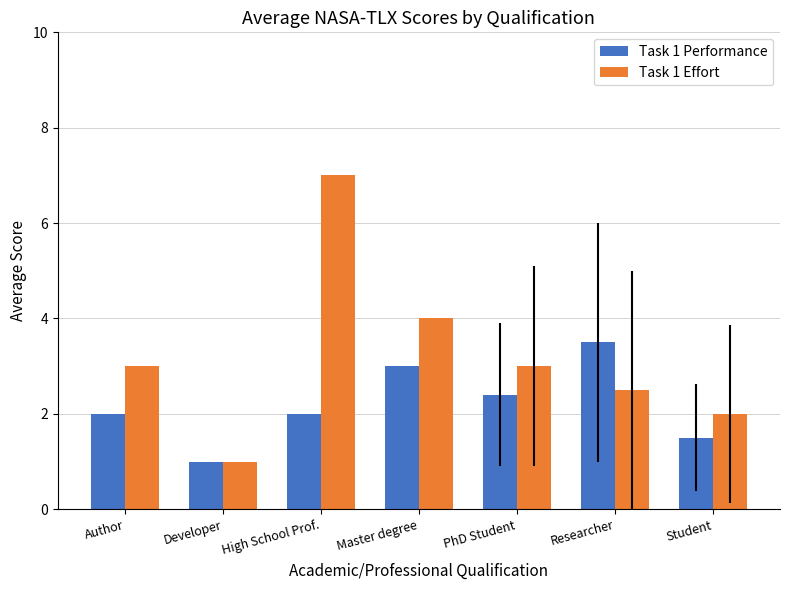

What is the difference between the Task 1 Performance values at Developer and High School Prof.?

1.0